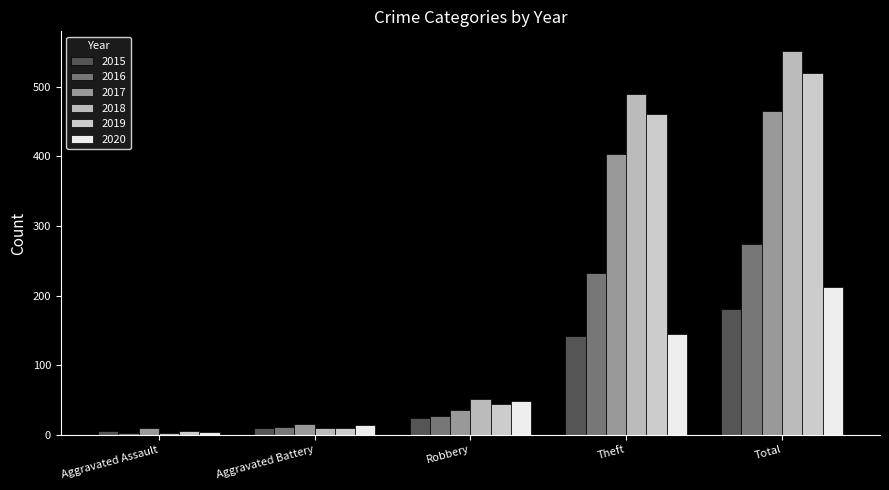

What is the sum of the 2018 values at Robbery and Theft?

541